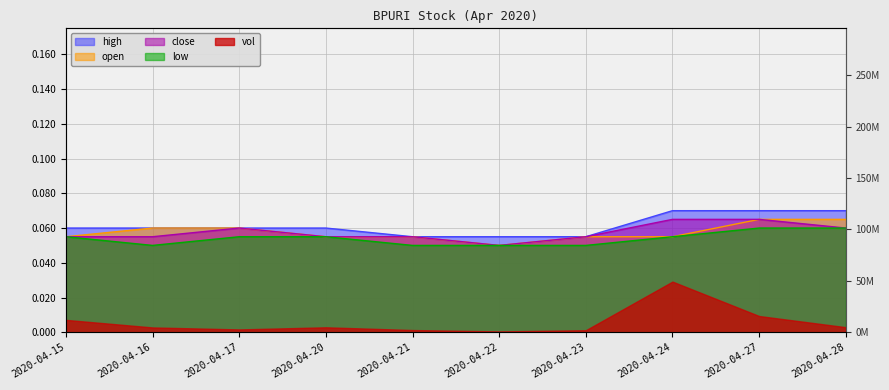

Which series has the largest total across all categories?

high